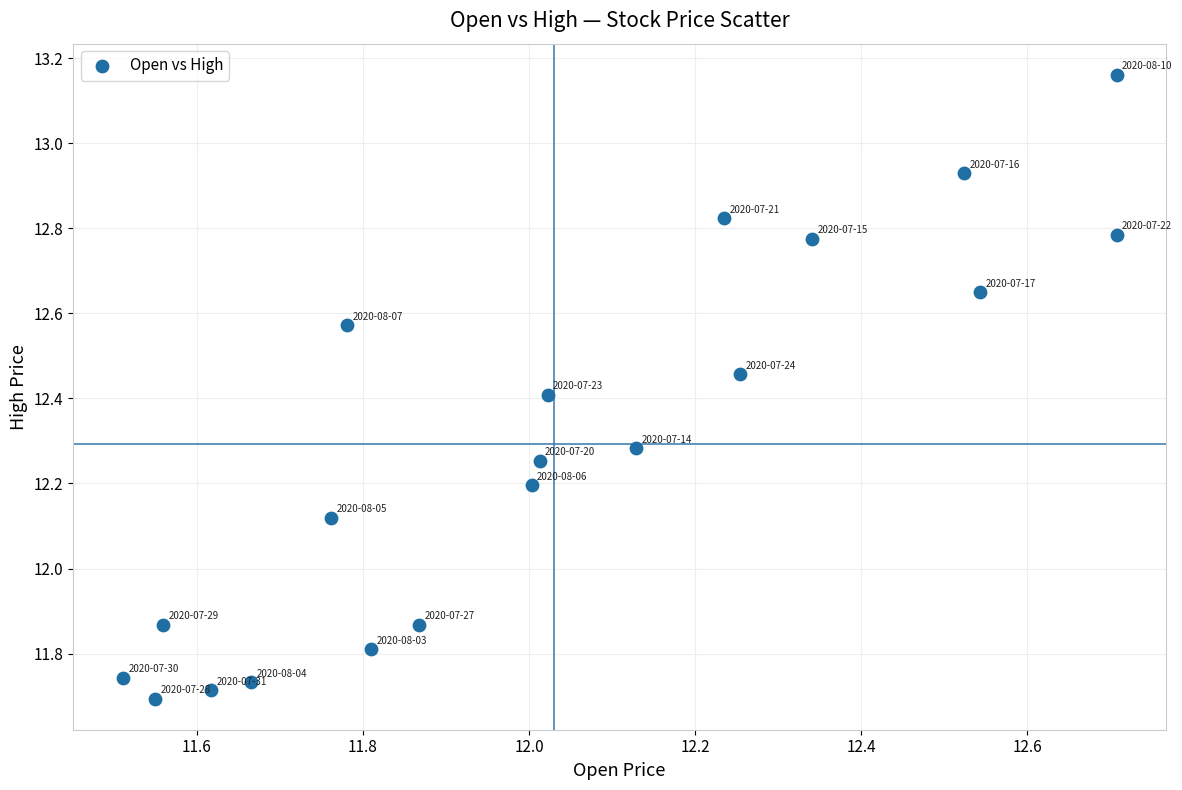

What is the range of X values (max minus min)?

1.2